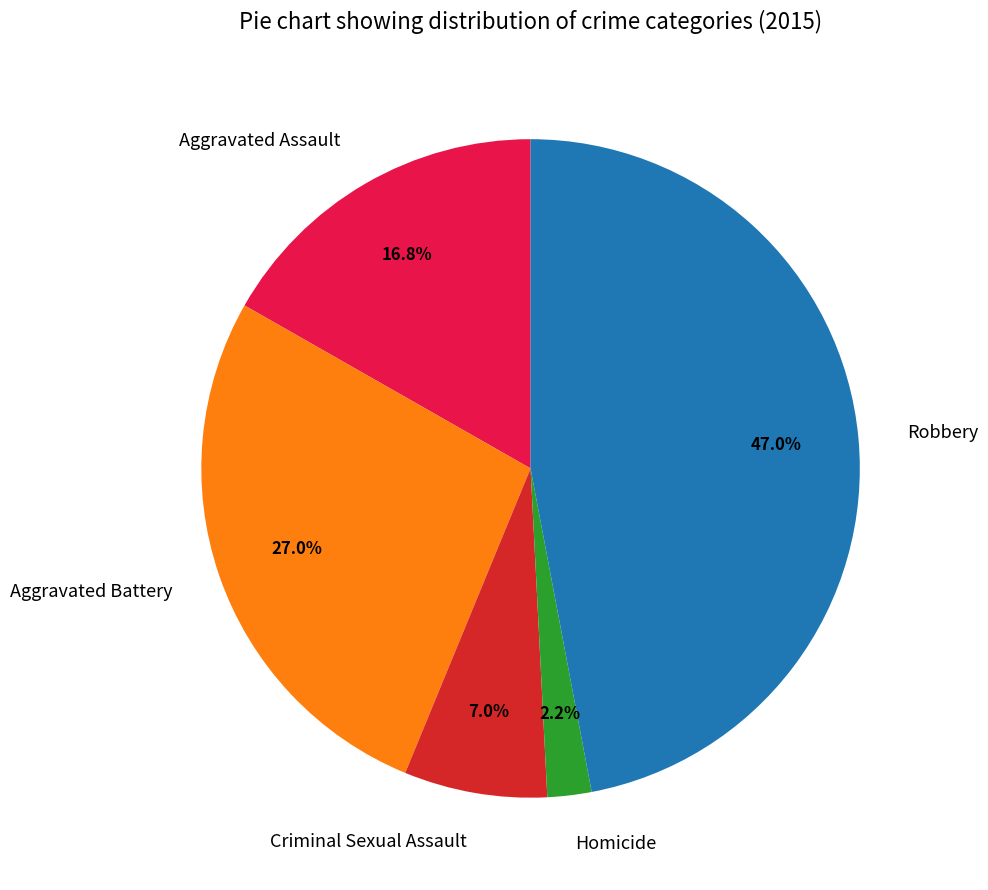

The Criminal Sexual Assault slice represents 22% of the pie. True or false?

False